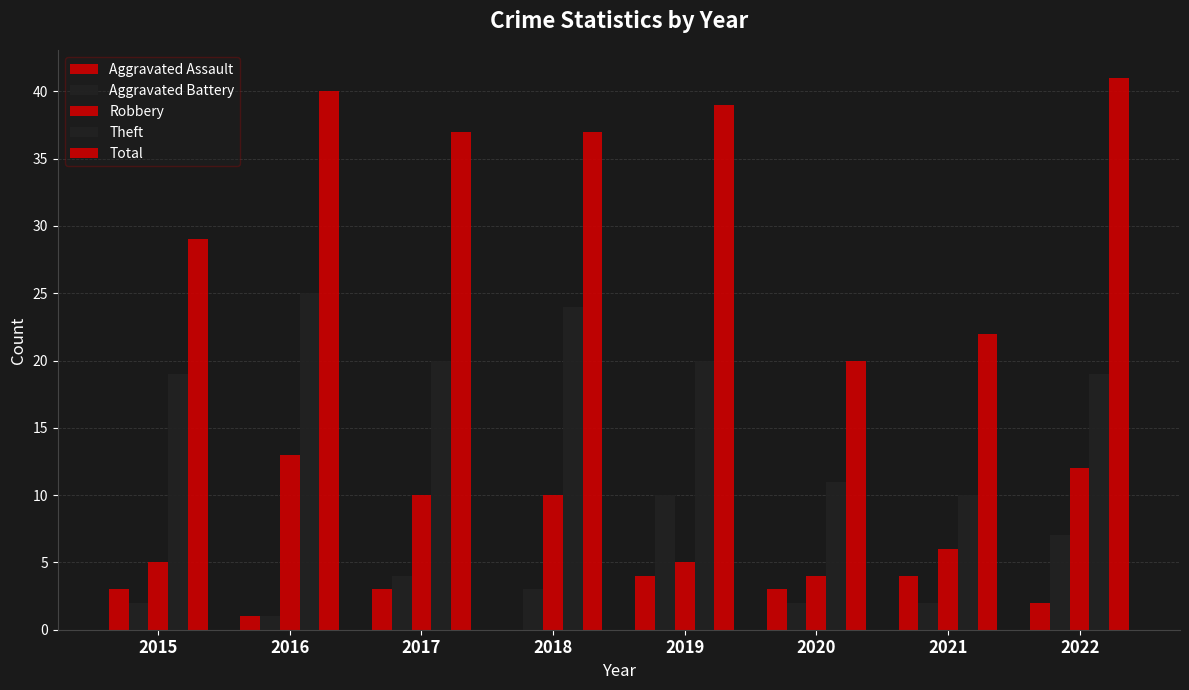

Which category has the highest value across all series?

2022